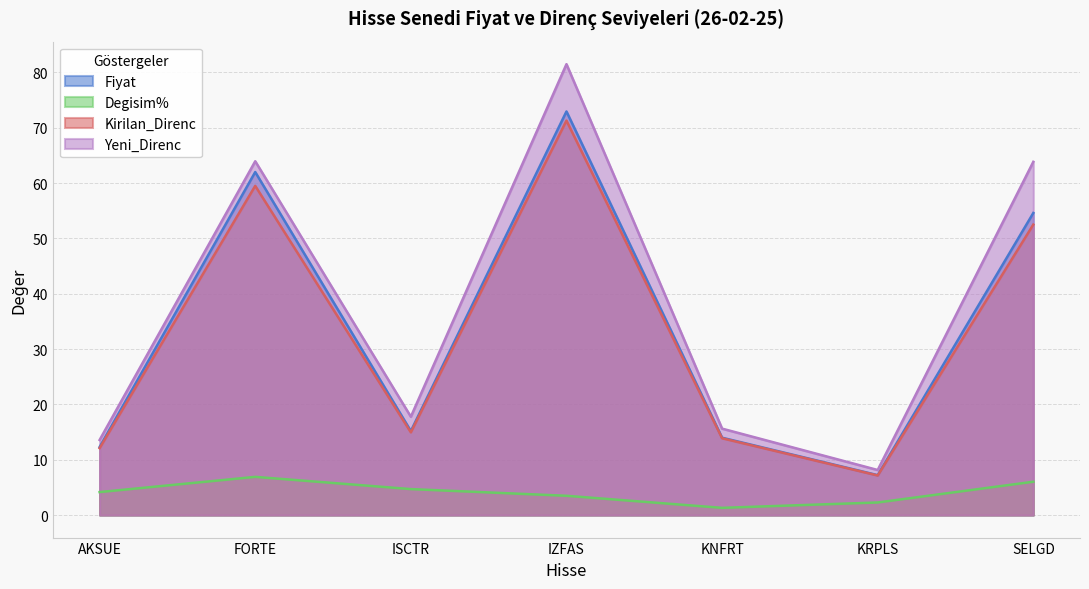

Which series has the largest total across all categories?

Yeni_Direnc